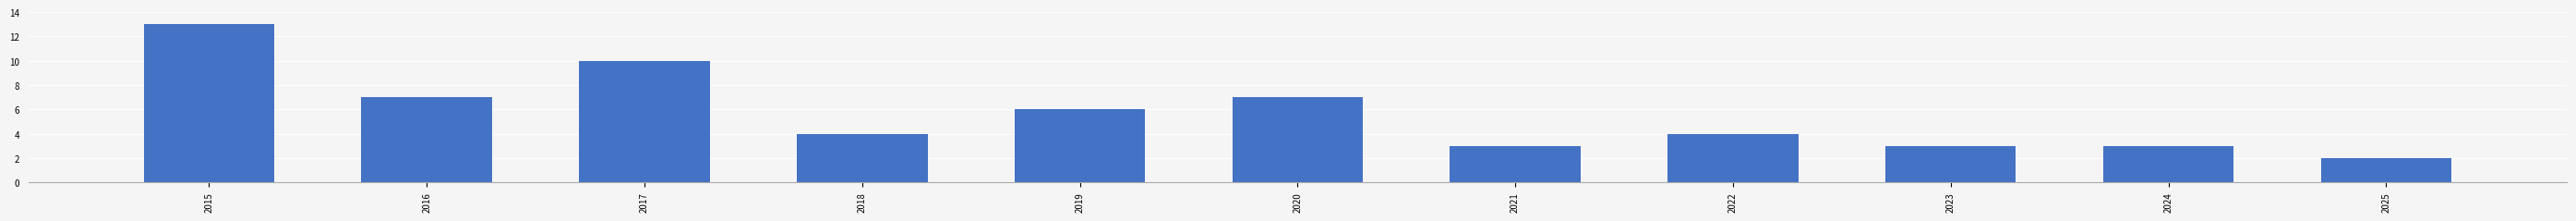

Reading left to right, what are all the values shown in this chart?

13	7	10	4	6	7	3	4	3	3	2